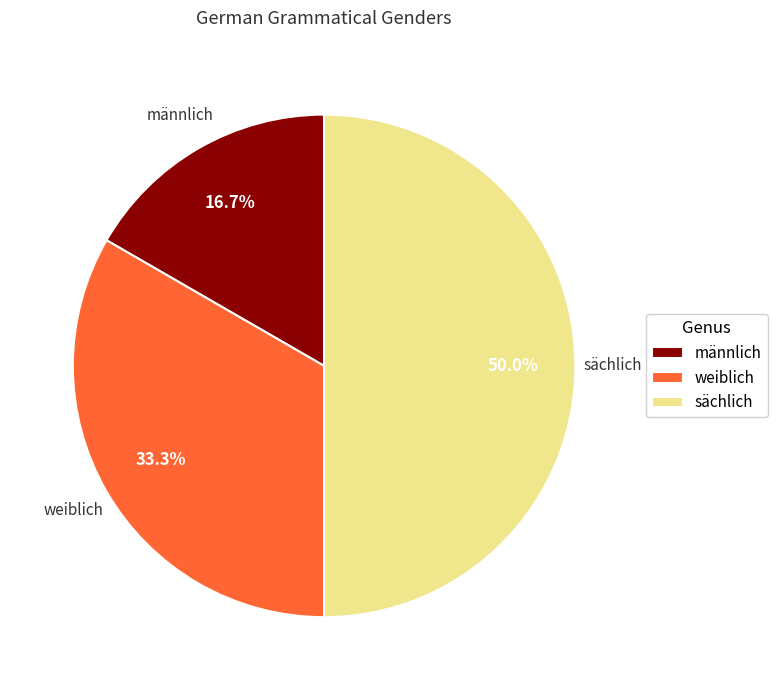

What is the largest slice in the pie chart?

sächlich